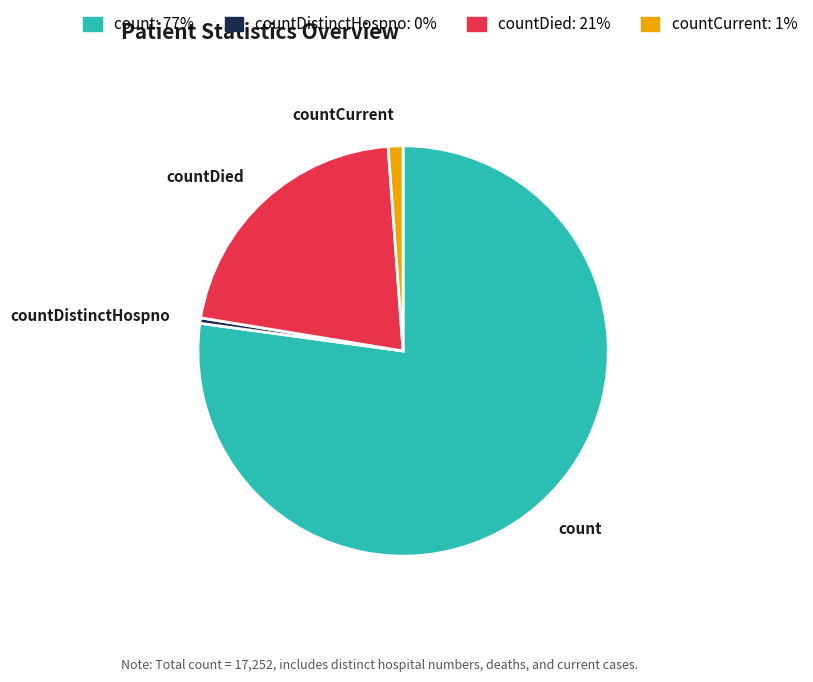

Which category has the biggest portion of the pie?

count